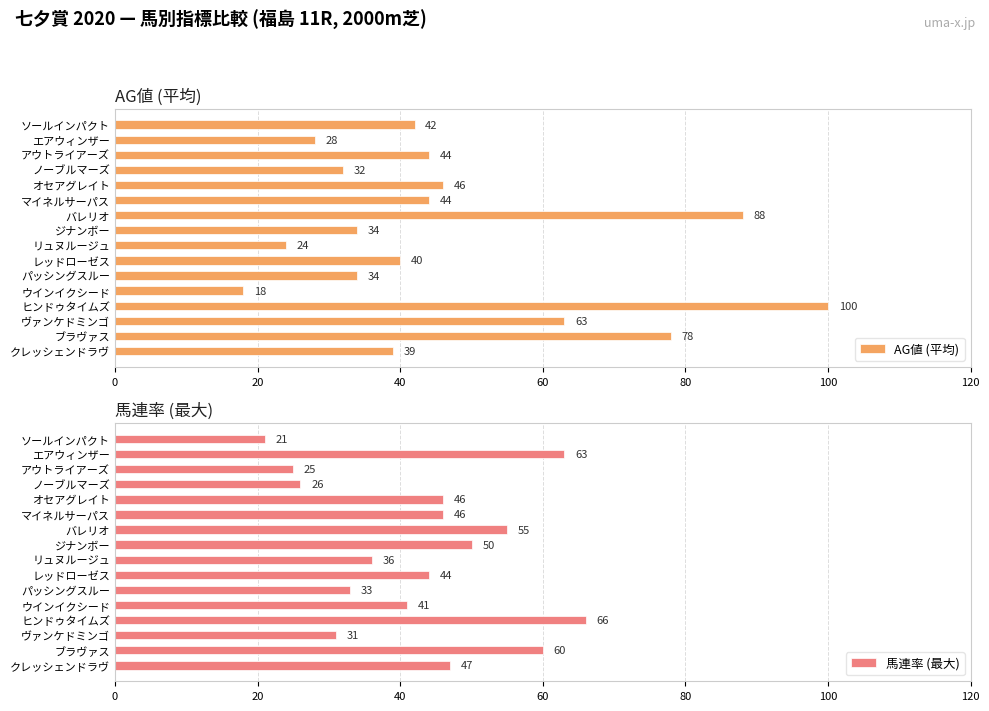

What is the sum of all AG値 (平均) values?

754